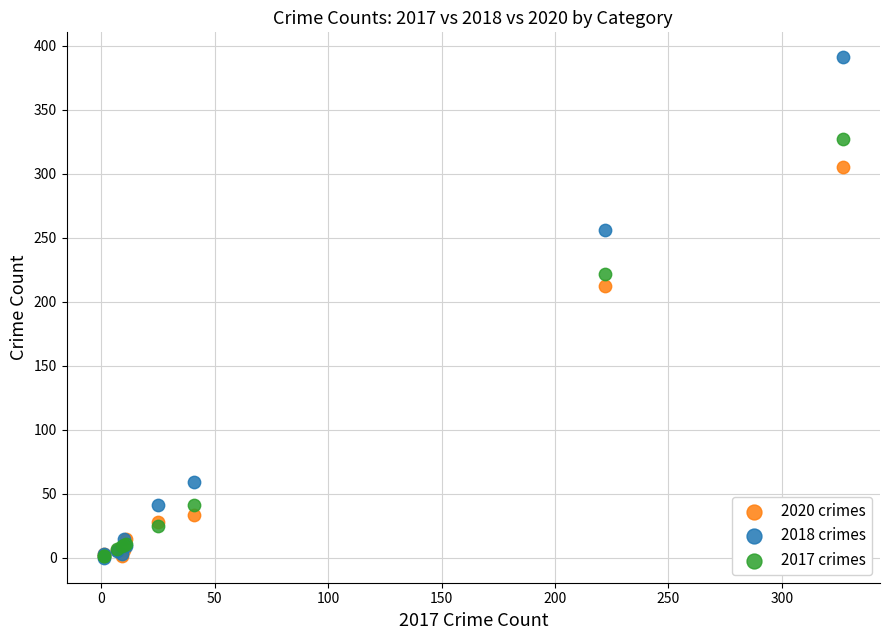

What are all the series names shown in the legend?

2020 crimes, 2018 crimes, 2017 crimes